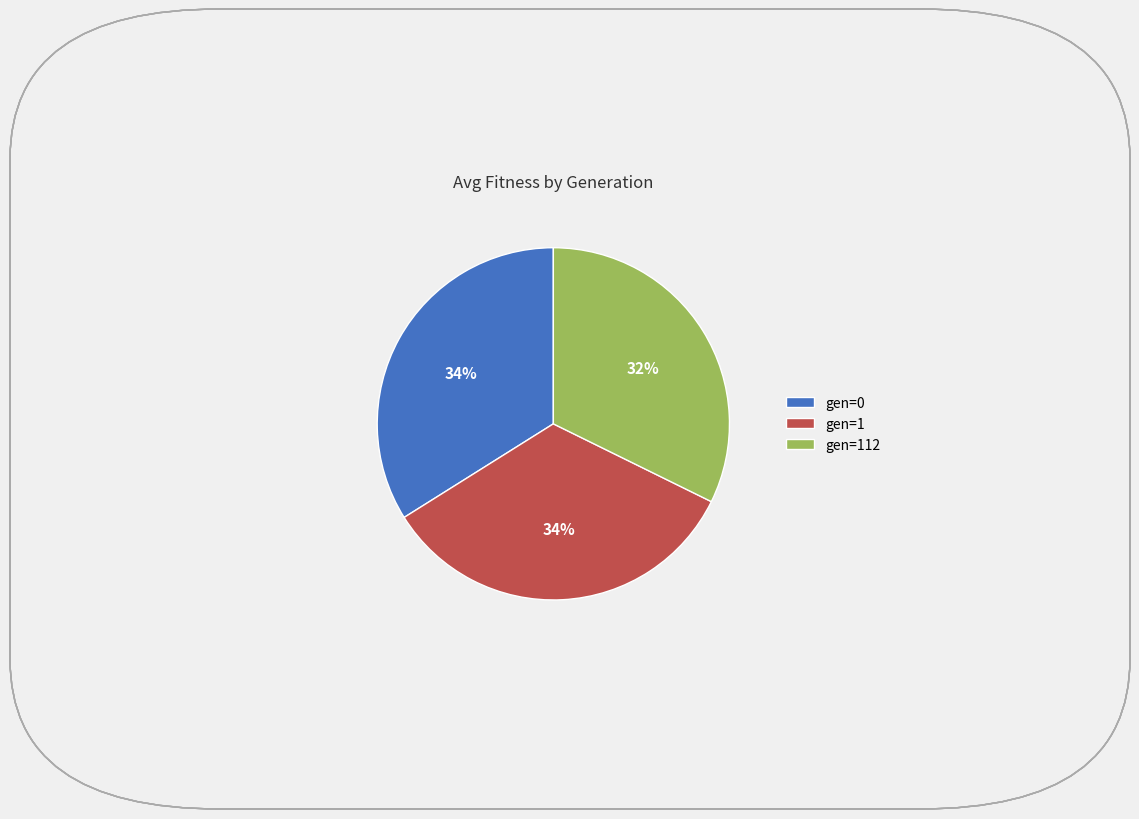

To the nearest percent, what is the average slice percentage?

33%